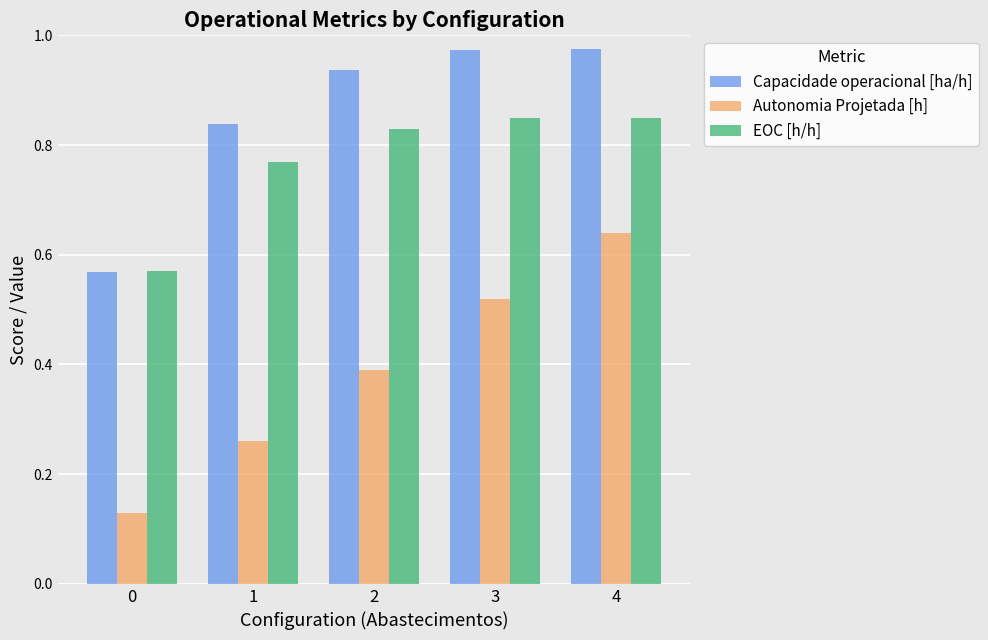

Which series changed the most between 0 and 1?

Capacidade operacional [ha/h]